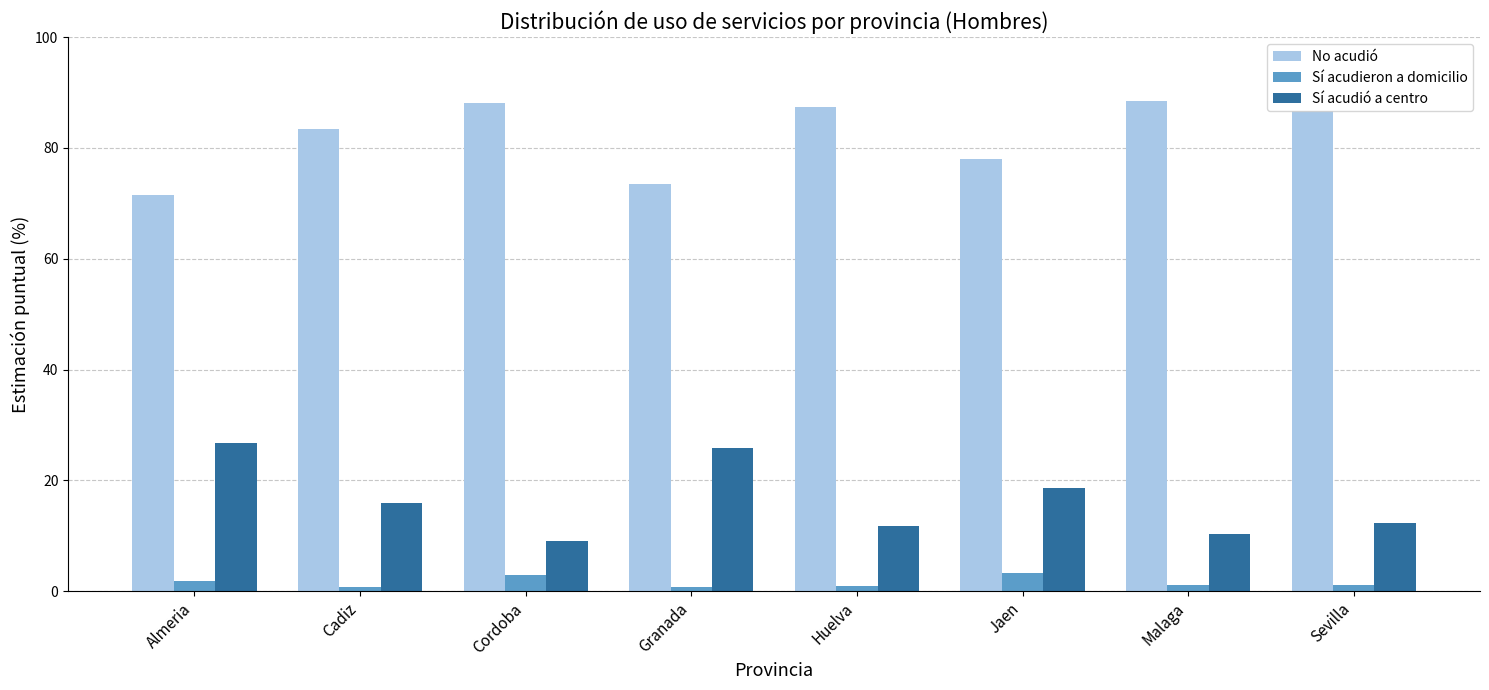

What is the sum of the Sí acudieron a domicilio values at Cordoba and Granada?

3.6